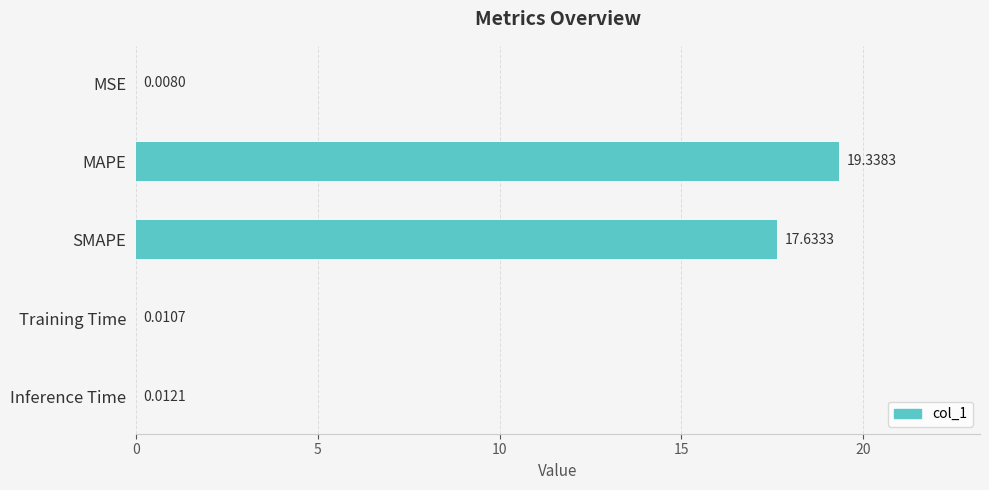

What is the sum of all values?

37.0